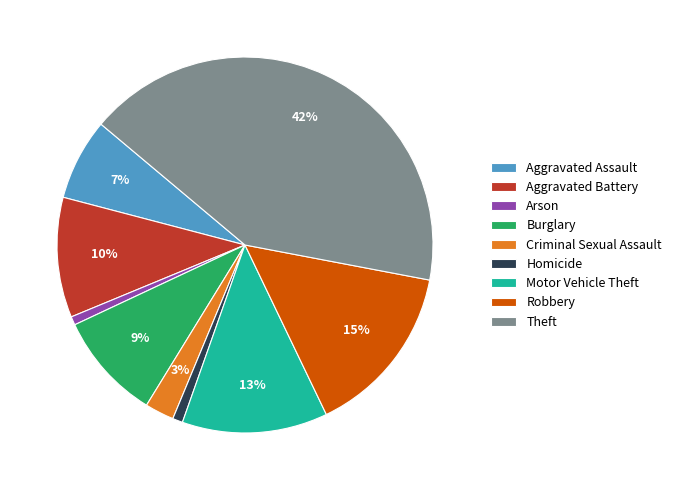

To the nearest percent, what is the difference between the largest and smallest slice percentages?

41%